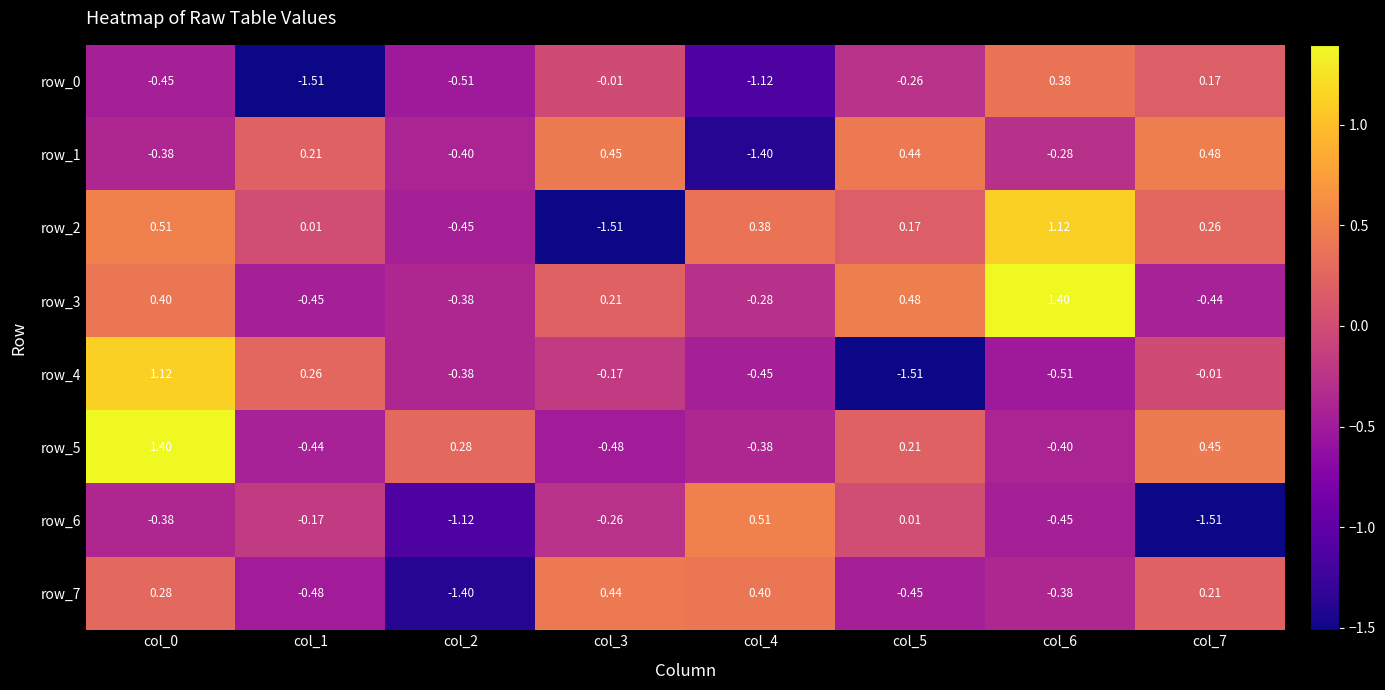

Is the value of row_4 at col_0 greater than the value of row_5 at col_1?

Yes